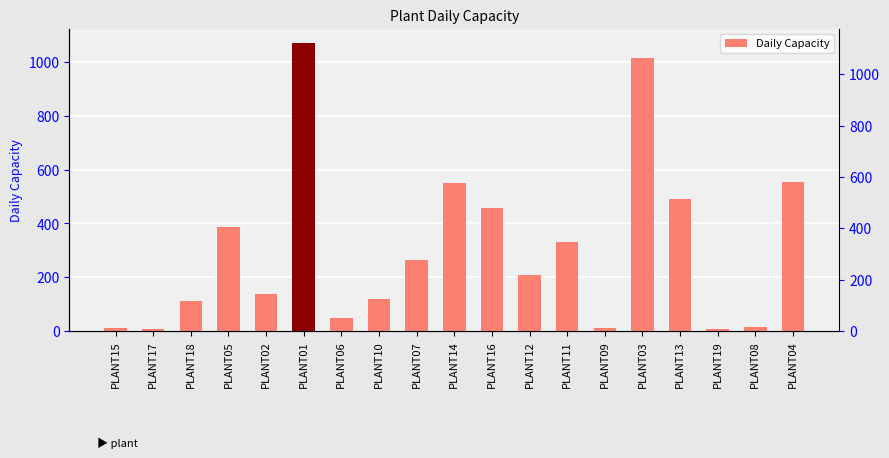

Reading left to right, what are all the values shown in this chart?

11	8	111	385	138	1070	49	118	265	549	457	209	332	11	1013	490	7	14	554